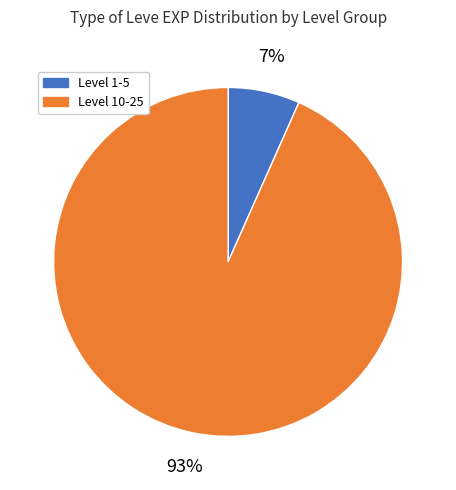

To the nearest percent, what is the combined percentage of Level 10-25 and Level 1-5?

100%